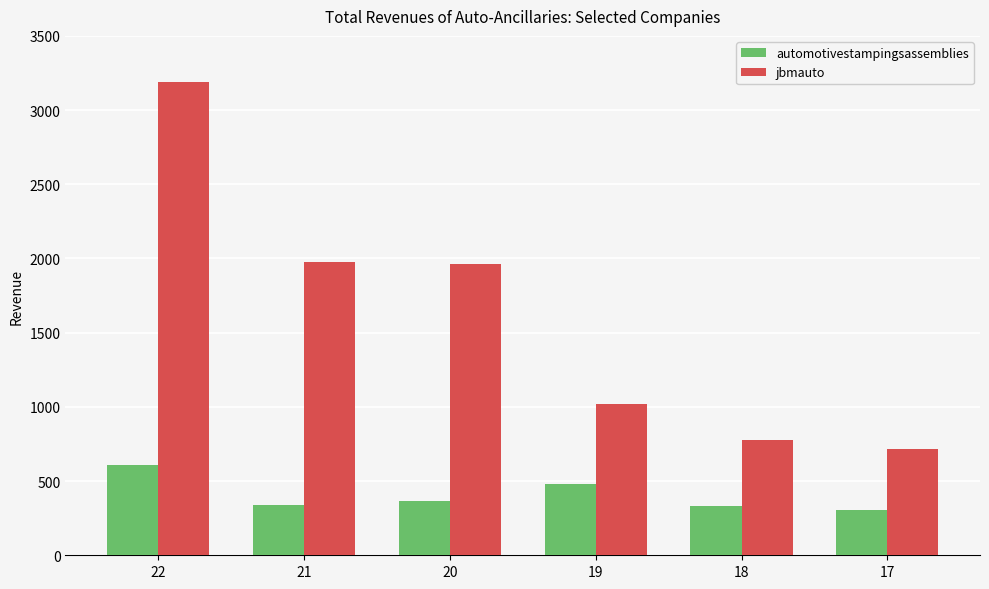

Read the jbmauto value at 20.

1962.1